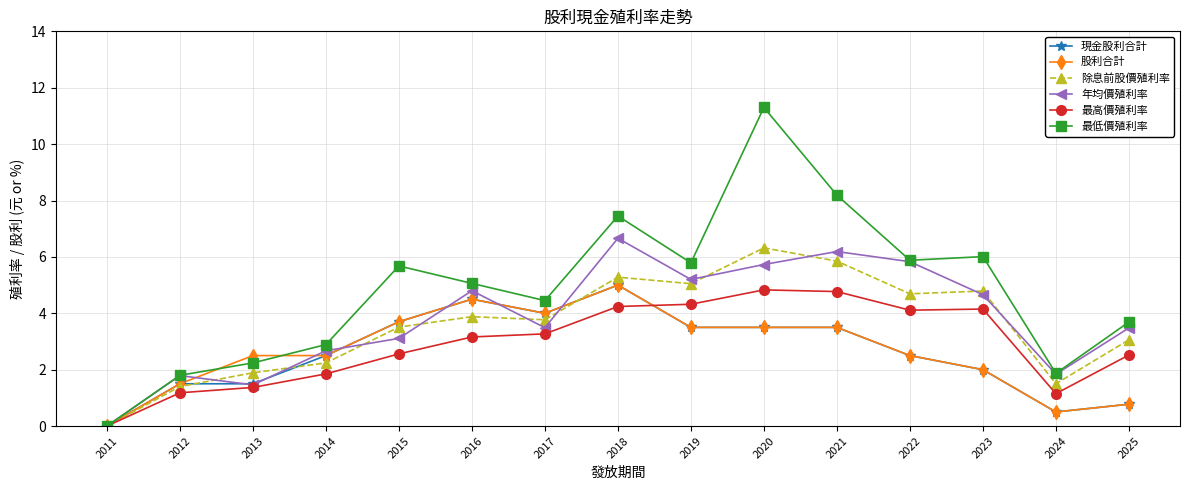

The value of 年均價殖利率 at 2012 is 1.8. True or false?

True